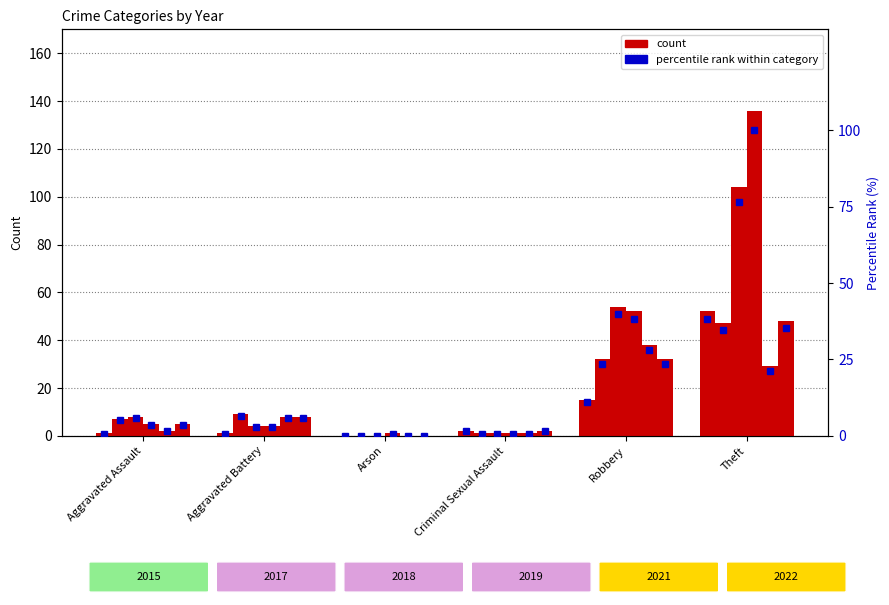

Are the bars grouped side by side (vs. stacked)?

Yes